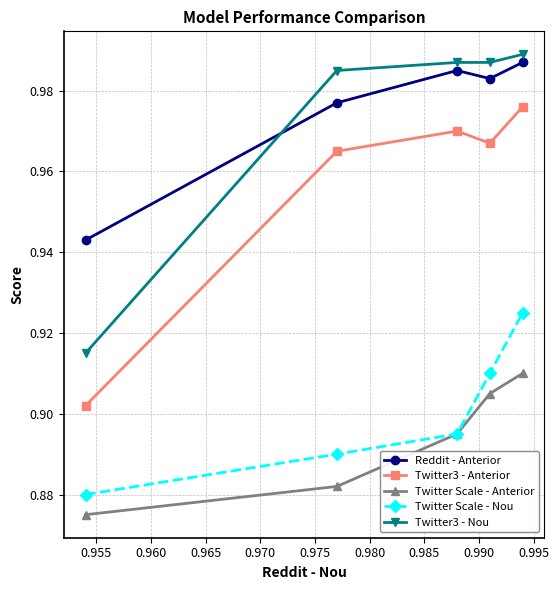

How many distinct data groups are displayed?

5